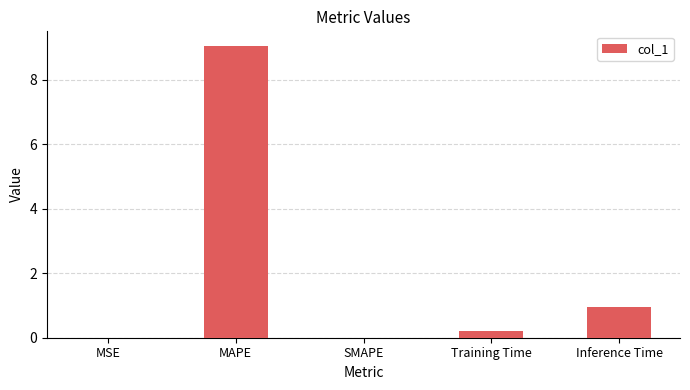

What is the sum of all values?

10.2